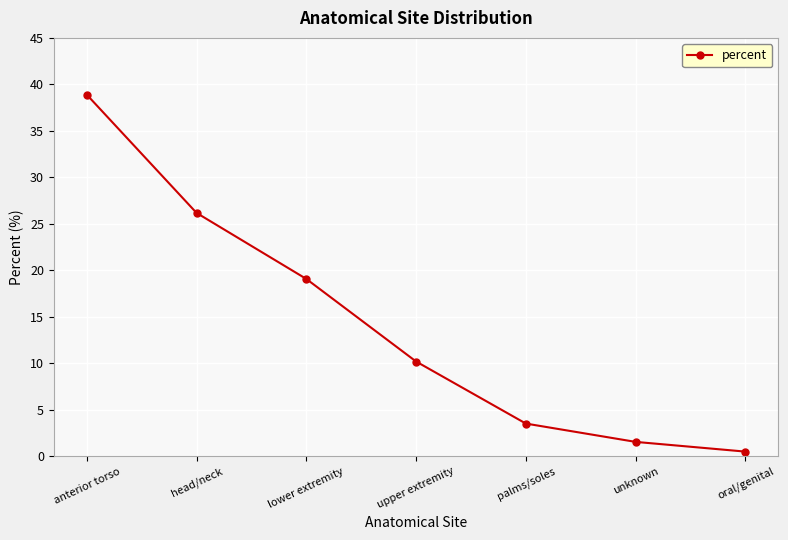

List the labels in order of value, smallest first.

oral/genital, unknown, palms/soles, upper extremity, lower extremity, head/neck, anterior torso